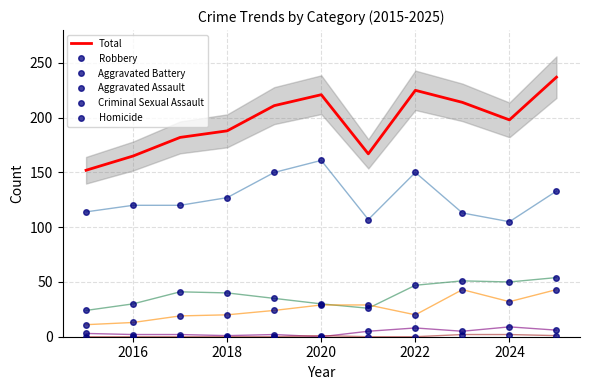

Is the value of Aggravated Battery at 8 greater than the value of Robbery at 7?

No